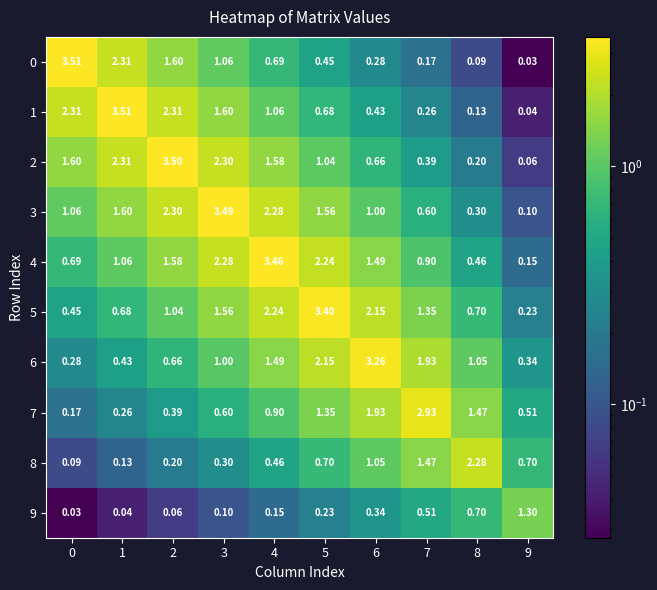

Is the value of 9 at 7 greater than the value of 4 at 5?

No